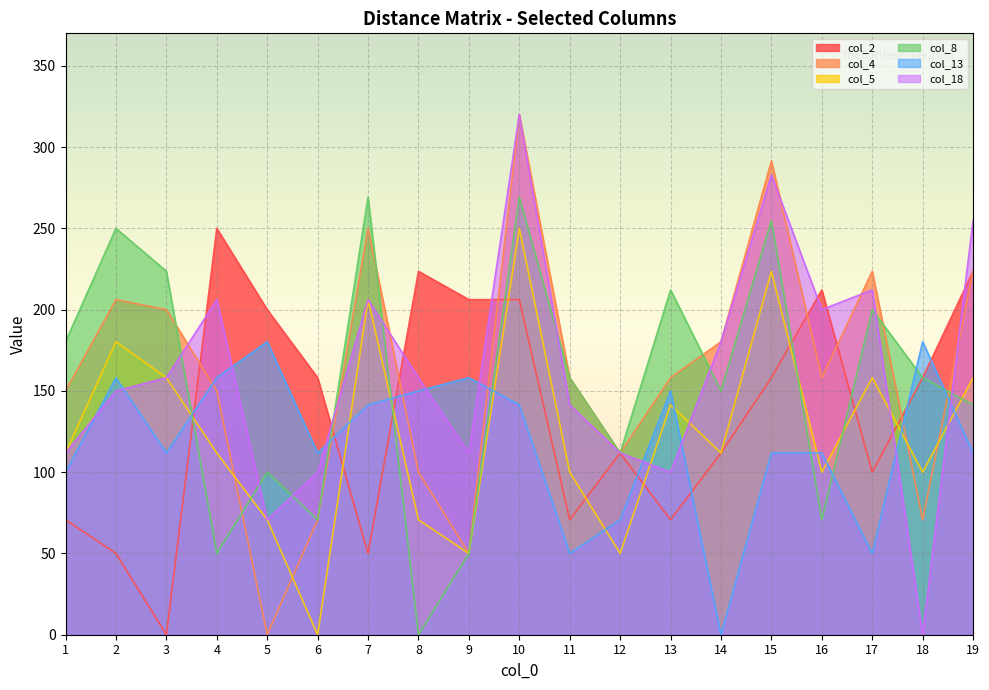

Which category has the lowest value in the col_18 series?

18